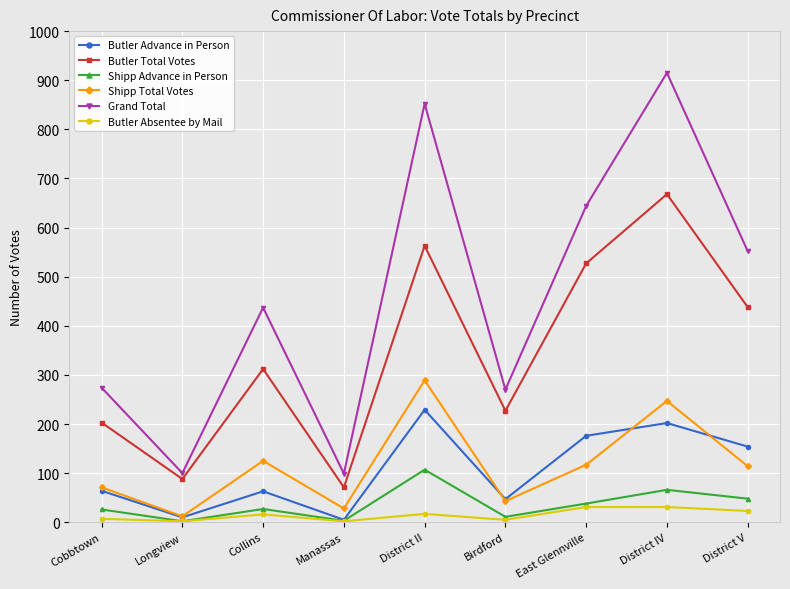

In Shipp Advance in Person, how many points are higher than both neighbors (excluding endpoints)?

3